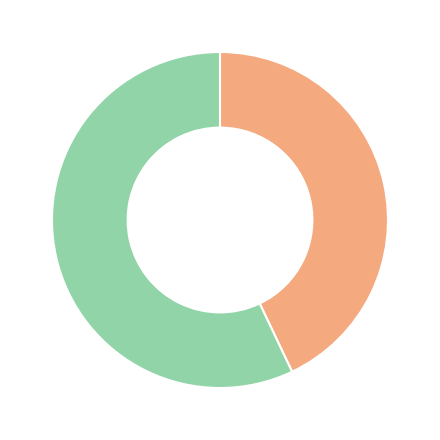

Is there a majority slice in this chart?

Yes